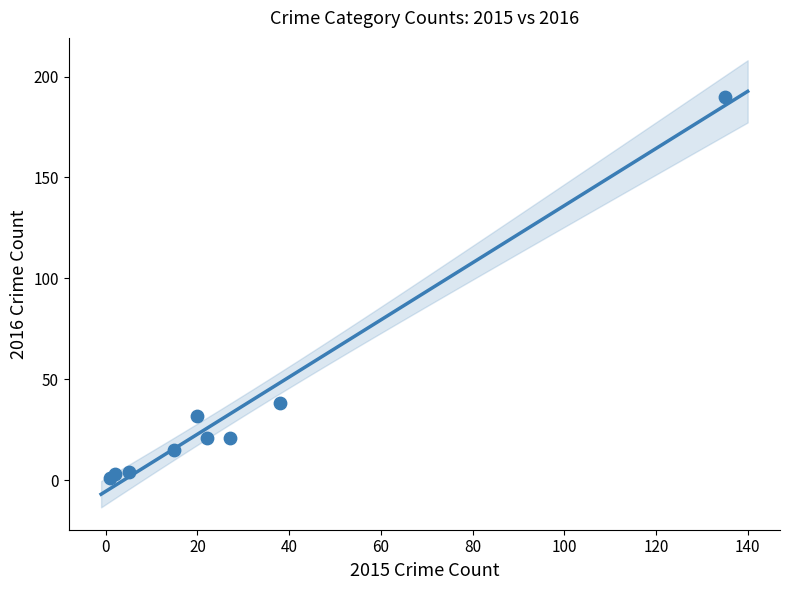

What Y value in the scatter plot is closest to 95?

38